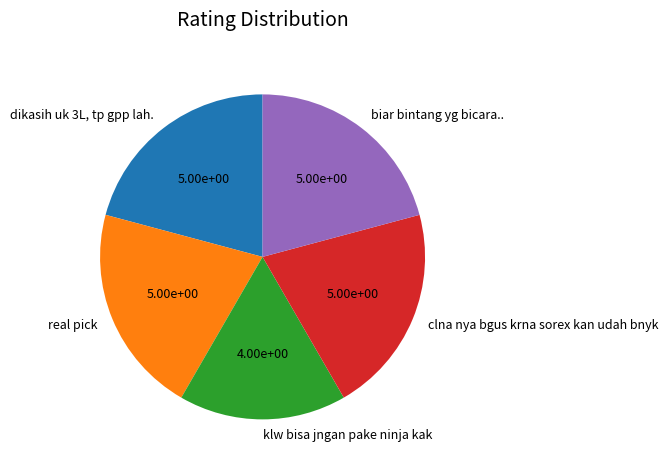

Do clna nya bgus krna sorex kan udah bnyk and biar bintang yg bicara.. together represent more than half of the pie?

No